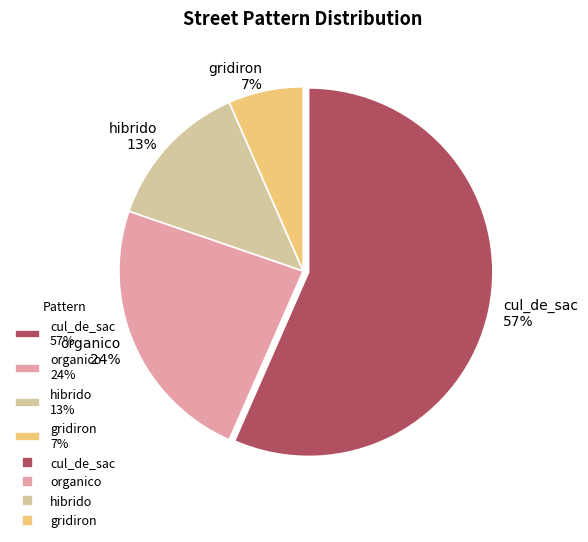

Is the sum of gridiron 7% and cul_de_sac 57% greater than half?

Yes